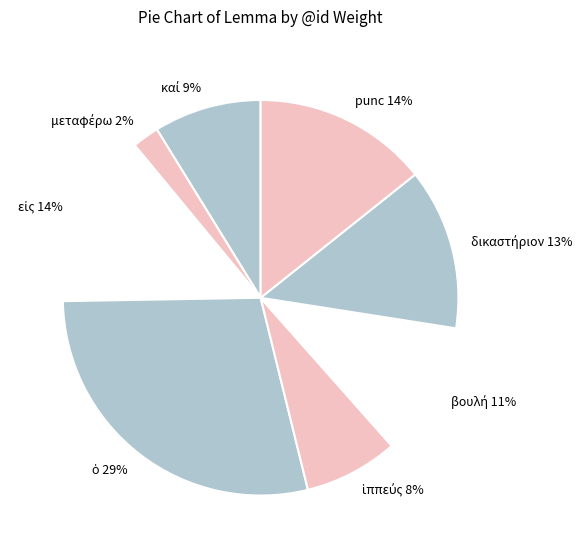

To the nearest percent, what is the average slice percentage?

12%